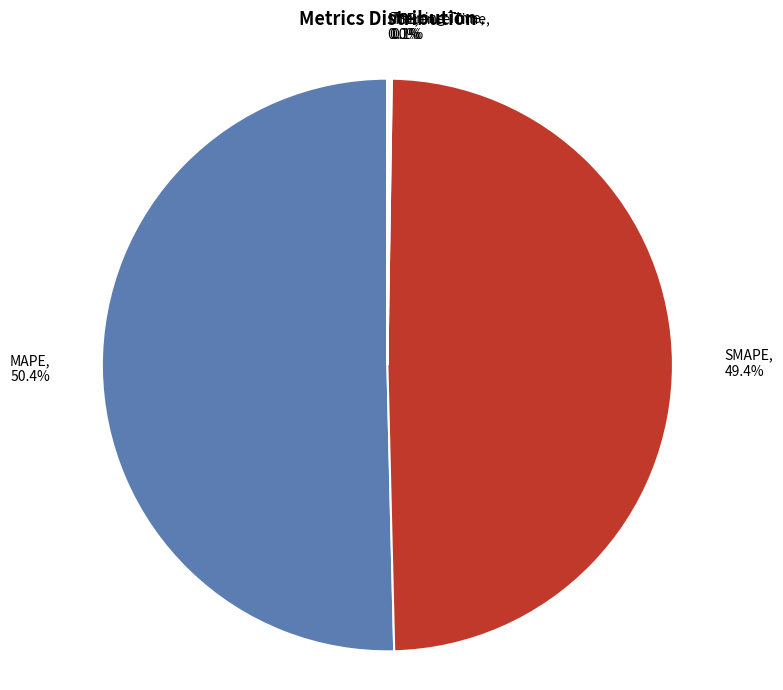

Is it true that MAPE is 44% of the pie?

False